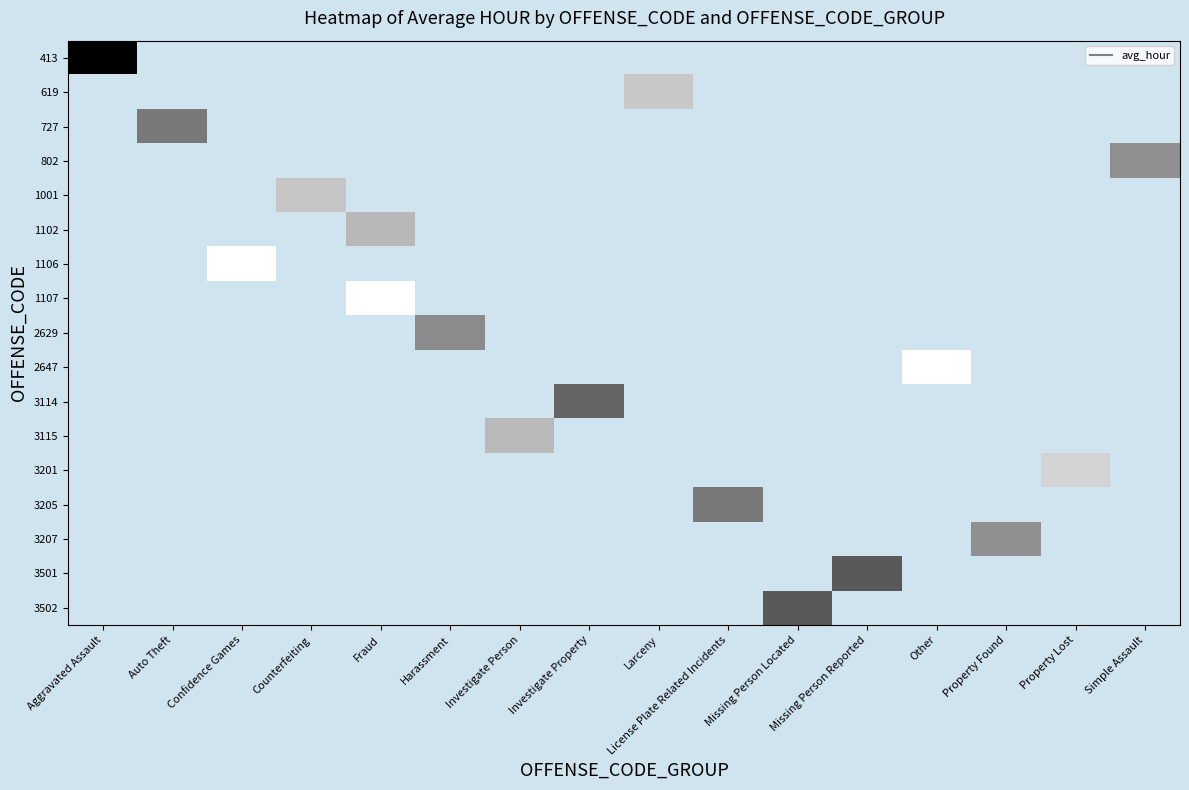

Rank the series by their maximum value, from lowest to highest.

413, 619, 727, 802, 1001, 1102, 1106, 1107, 2629, 2647, 3114, 3115, 3201, 3205, 3207, 3501, 3502